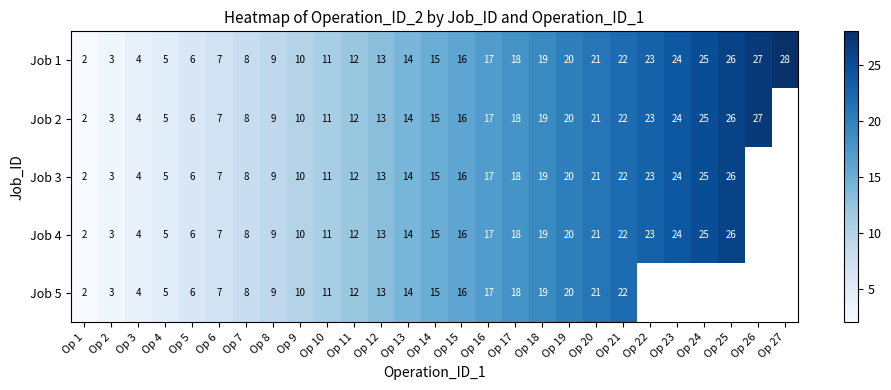

How many categories are shown in the chart?

27